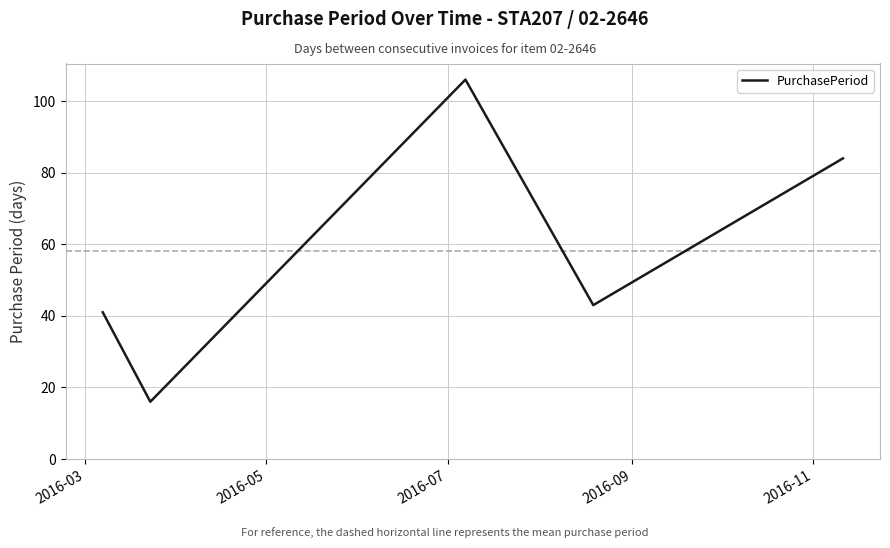

What is the smallest value displayed?

16